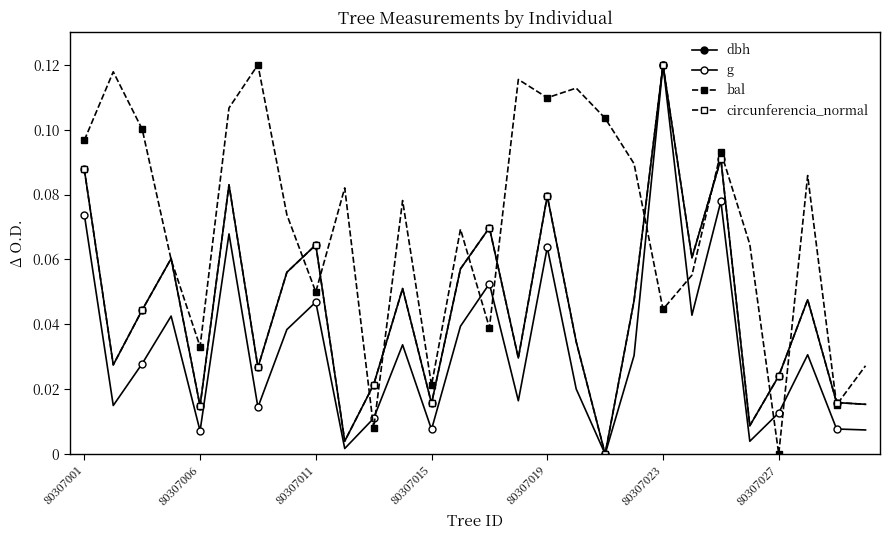

How many data points in g are above 0?

27